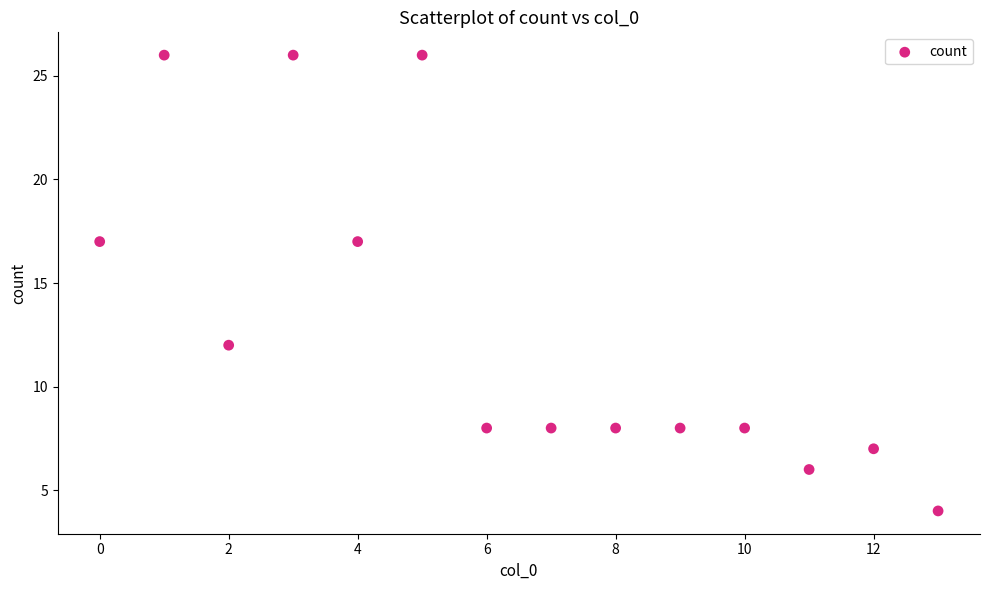

What is the range of Y values (max minus min)?

22